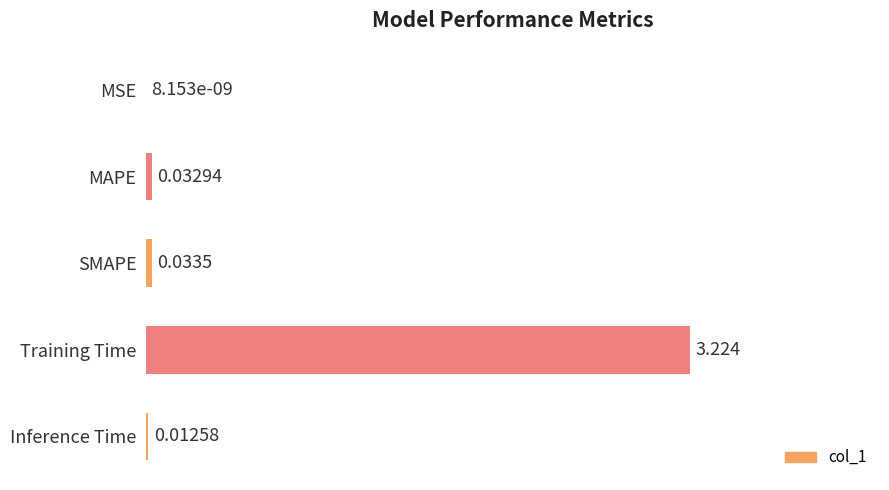

Which has a higher value, Inference Time or MSE?

Inference Time